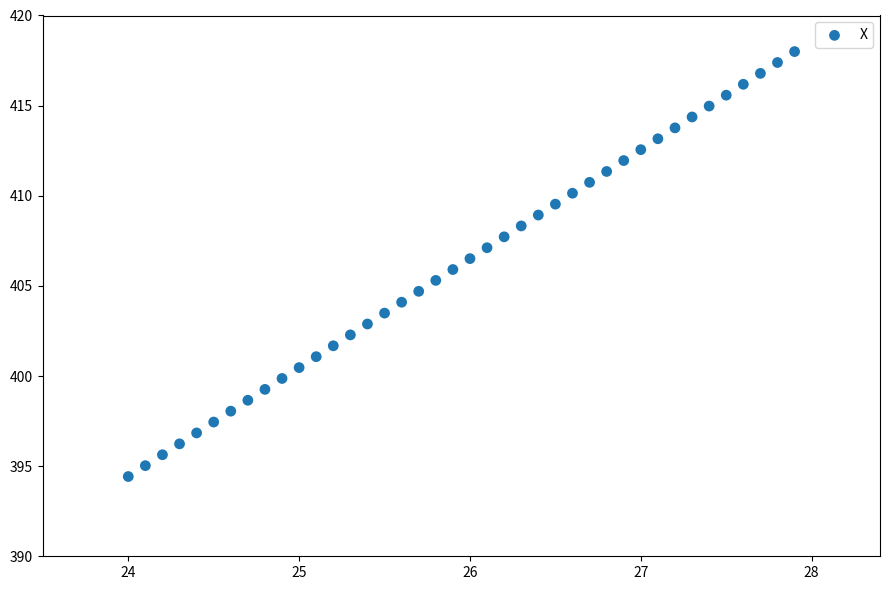

What is the range of Y values (max minus min)?

23.6